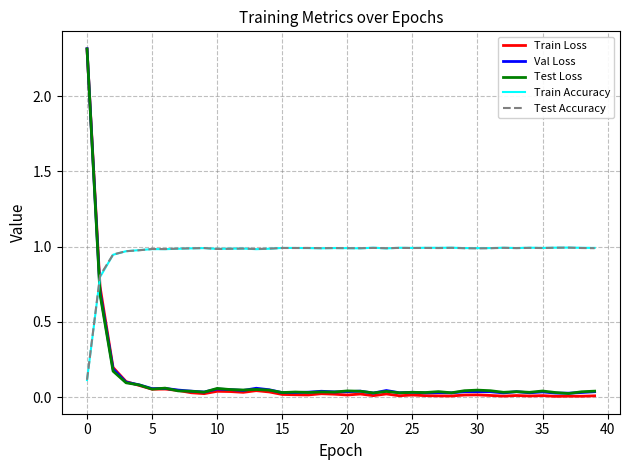

What is the maximum value shown in the chart?

2.3